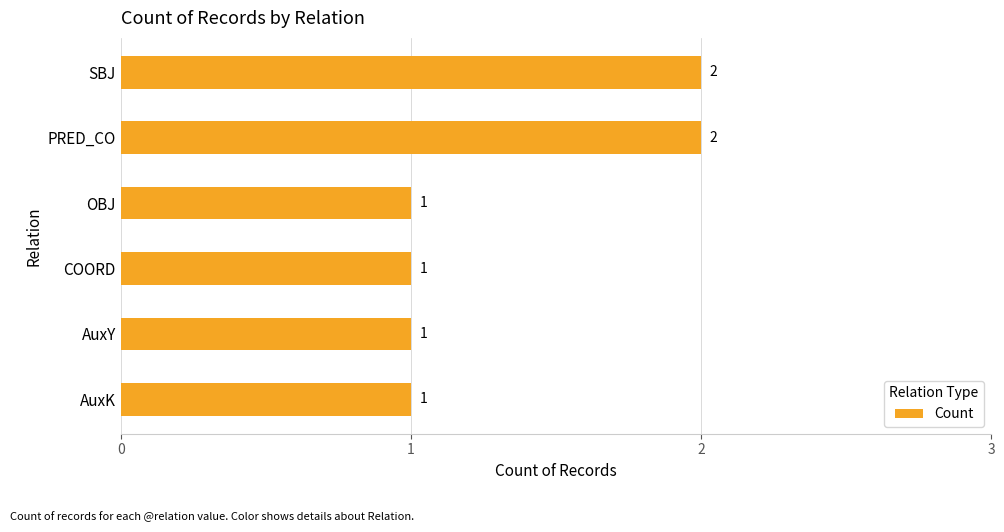

Reading bottom to top, extract all data points from this chart.

AuxK=1	AuxY=1	COORD=1	OBJ=1	PRED_CO=2	SBJ=2